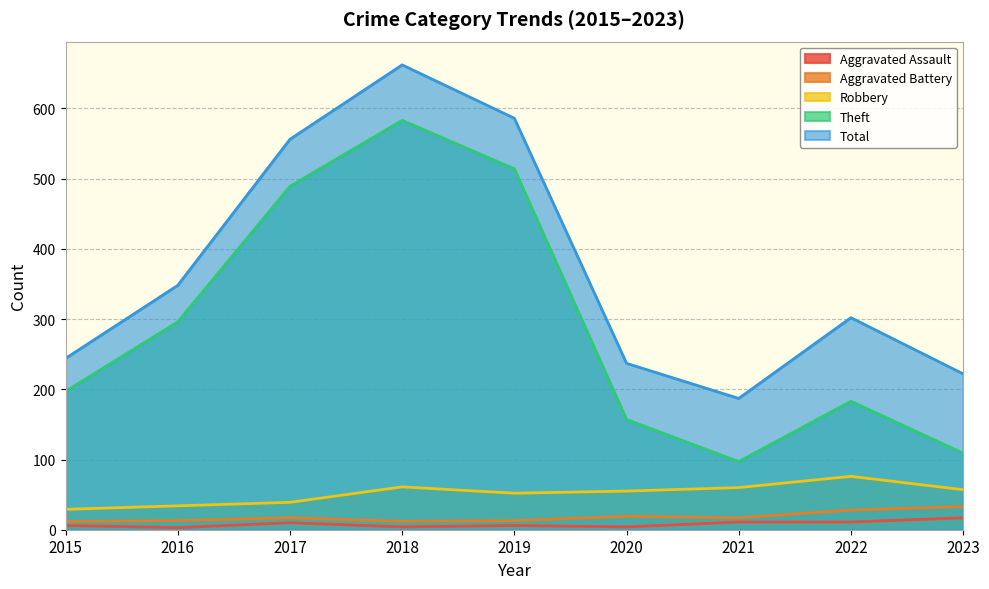

Does the chart have visible grid lines?

Yes